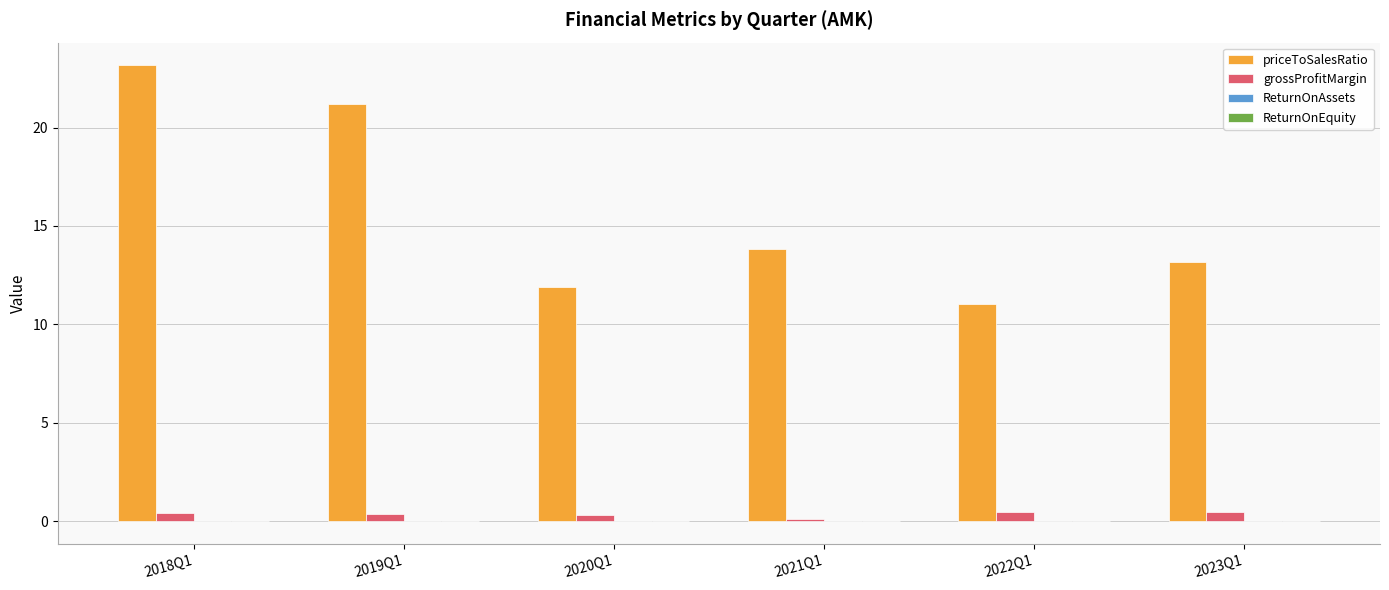

How many distinct data groups are displayed?

4